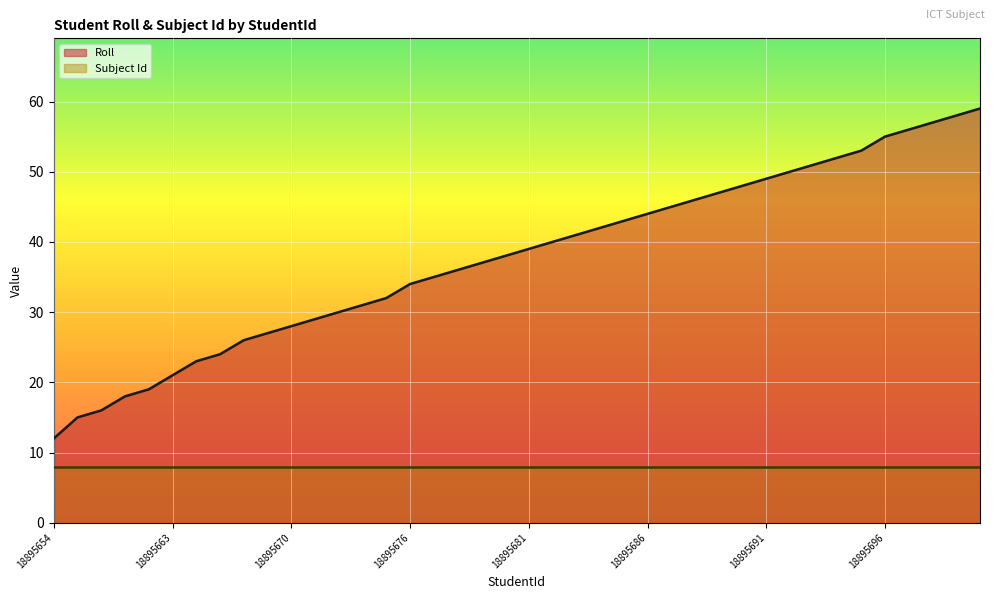

Which category has the lowest value across all series?

18895654